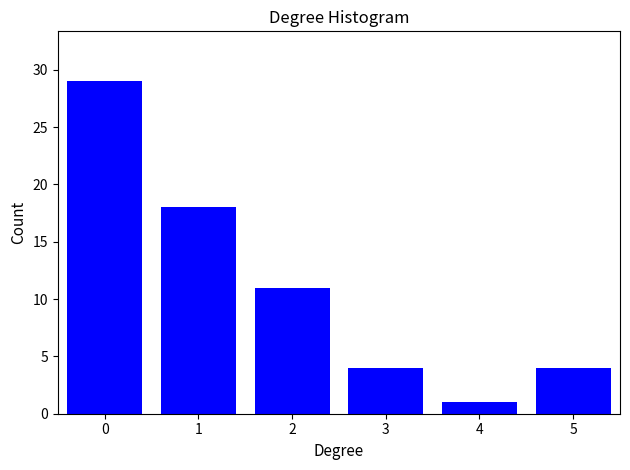

Reading left to right, transcribe all the data shown in this chart.

0=29	1=18	2=11	3=4	4=1	5=4